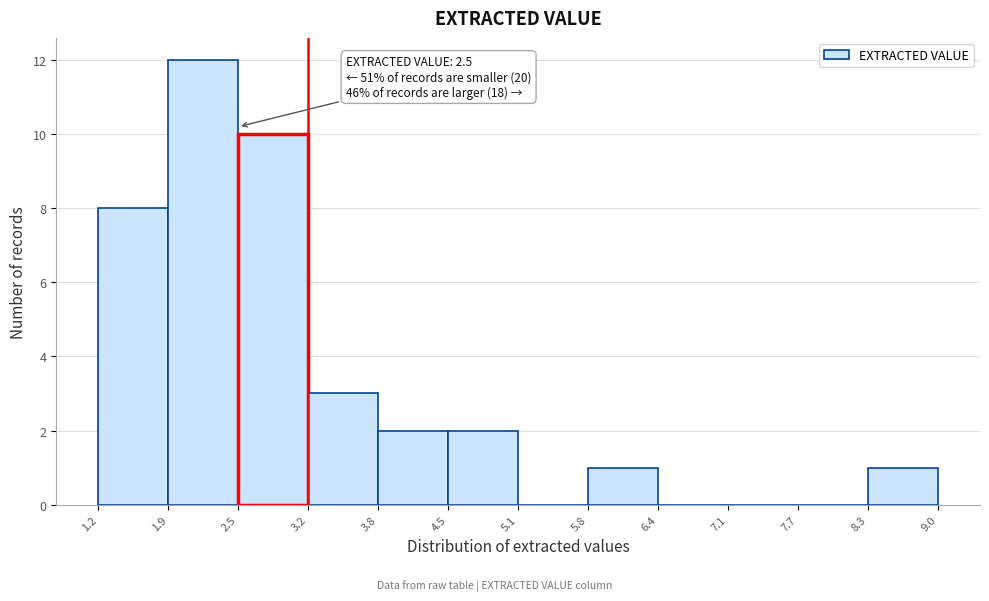

Which range on the x-axis has the tallest bar?

1.9 to 2.5